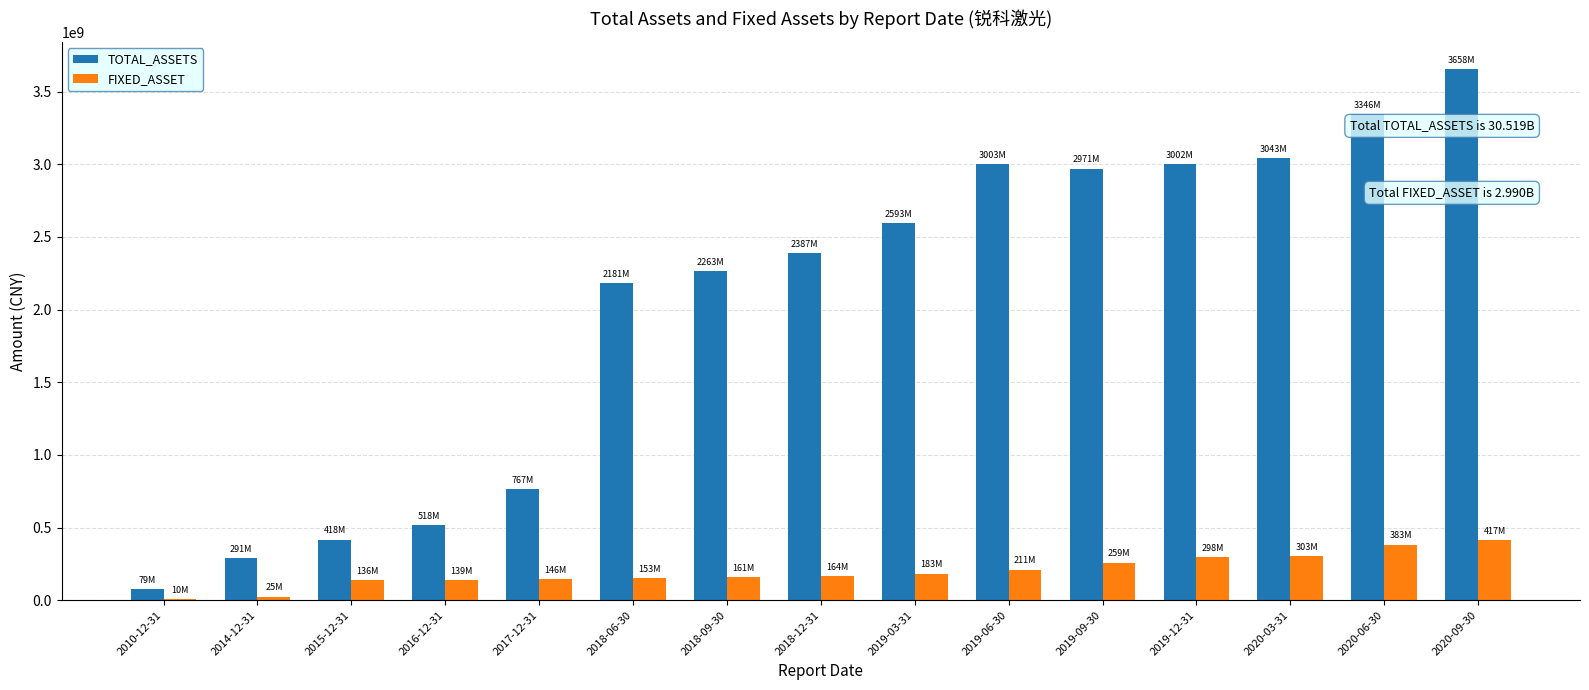

Between 2010-12-31 and 2019-12-31, which series saw the biggest shift?

TOTAL_ASSETS